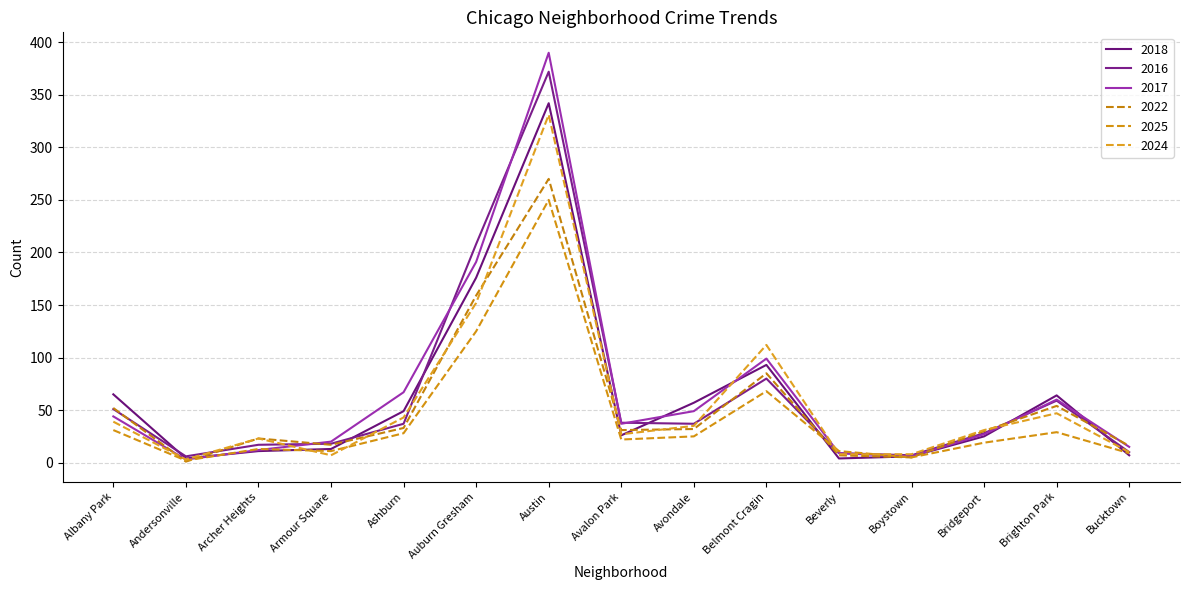

At which label does 2024 first exceed 31?

Albany Park